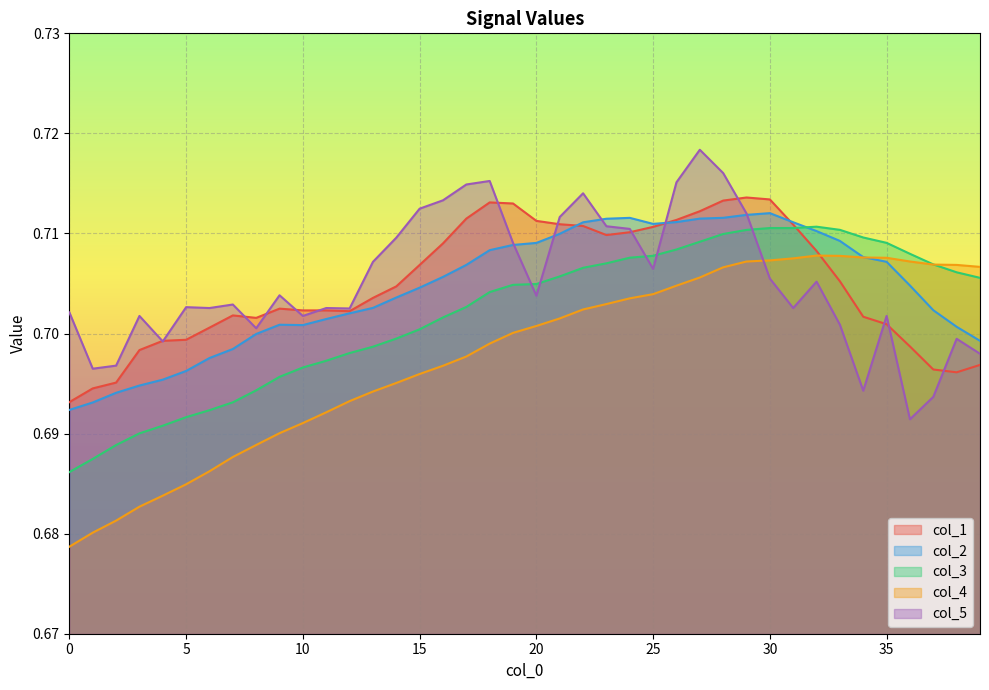

Reading left to right, list all the values displayed in this chart.

col_1: 0.7	0.7	0.7	0.7	0.7	0.7	0.7	0.7	0.7	0.7	0.7	0.7	0.7	0.7	0.7	0.7	0.7	0.7	0.7	0.7	0.7	0.7	0.7	0.7	0.7	0.7	0.7	0.7	0.7	0.7	0.7	0.7	0.7	0.7	0.7	0.7	0.7	0.7	0.7	0.7
col_2: 0.7	0.7	0.7	0.7	0.7	0.7	0.7	0.7	0.7	0.7	0.7	0.7	0.7	0.7	0.7	0.7	0.7	0.7	0.7	0.7	0.7	0.7	0.7	0.7	0.7	0.7	0.7	0.7	0.7	0.7	0.7	0.7	0.7	0.7	0.7	0.7	0.7	0.7	0.7	0.7
col_3: 0.7	0.7	0.7	0.7	0.7	0.7	0.7	0.7	0.7	0.7	0.7	0.7	0.7	0.7	0.7	0.7	0.7	0.7	0.7	0.7	0.7	0.7	0.7	0.7	0.7	0.7	0.7	0.7	0.7	0.7	0.7	0.7	0.7	0.7	0.7	0.7	0.7	0.7	0.7	0.7
col_4: 0.7	0.7	0.7	0.7	0.7	0.7	0.7	0.7	0.7	0.7	0.7	0.7	0.7	0.7	0.7	0.7	0.7	0.7	0.7	0.7	0.7	0.7	0.7	0.7	0.7	0.7	0.7	0.7	0.7	0.7	0.7	0.7	0.7	0.7	0.7	0.7	0.7	0.7	0.7	0.7
col_5: 0.7	0.7	0.7	0.7	0.7	0.7	0.7	0.7	0.7	0.7	0.7	0.7	0.7	0.7	0.7	0.7	0.7	0.7	0.7	0.7	0.7	0.7	0.7	0.7	0.7	0.7	0.7	0.7	0.7	0.7	0.7	0.7	0.7	0.7	0.7	0.7	0.7	0.7	0.7	0.7